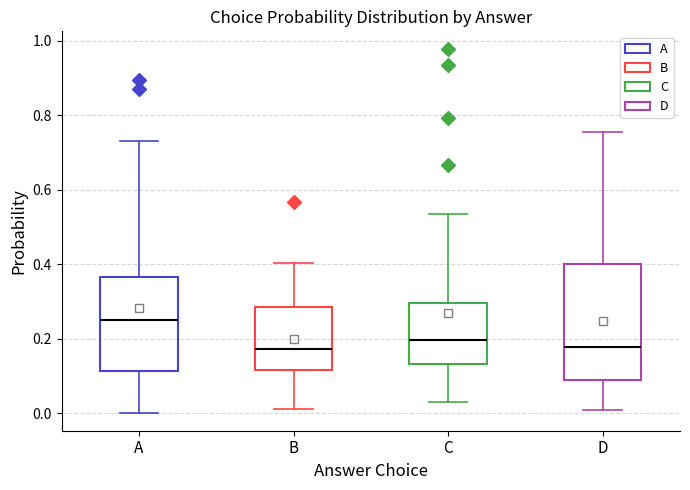

Reading left to right, transcribe this box plot: for each box, give where its median line is, the range the box spans, and where its two whiskers end, as read against the y-axis. The values are not printed on the chart, so give them approximately, as read against the axis.

A: median 0.26, box 0.12 to 0.36, whiskers 0.00 to 0.74
B: median 0.18, box 0.12 to 0.28, whiskers 0.02 to 0.40
C: median 0.20, box 0.14 to 0.30, whiskers 0.04 to 0.54
D: median 0.18, box 0.10 to 0.40, whiskers 0.00 to 0.76